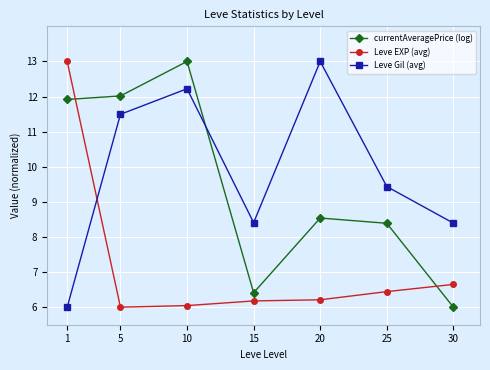

Is it true that Leve EXP (avg) equals 2.9 at 5?

False